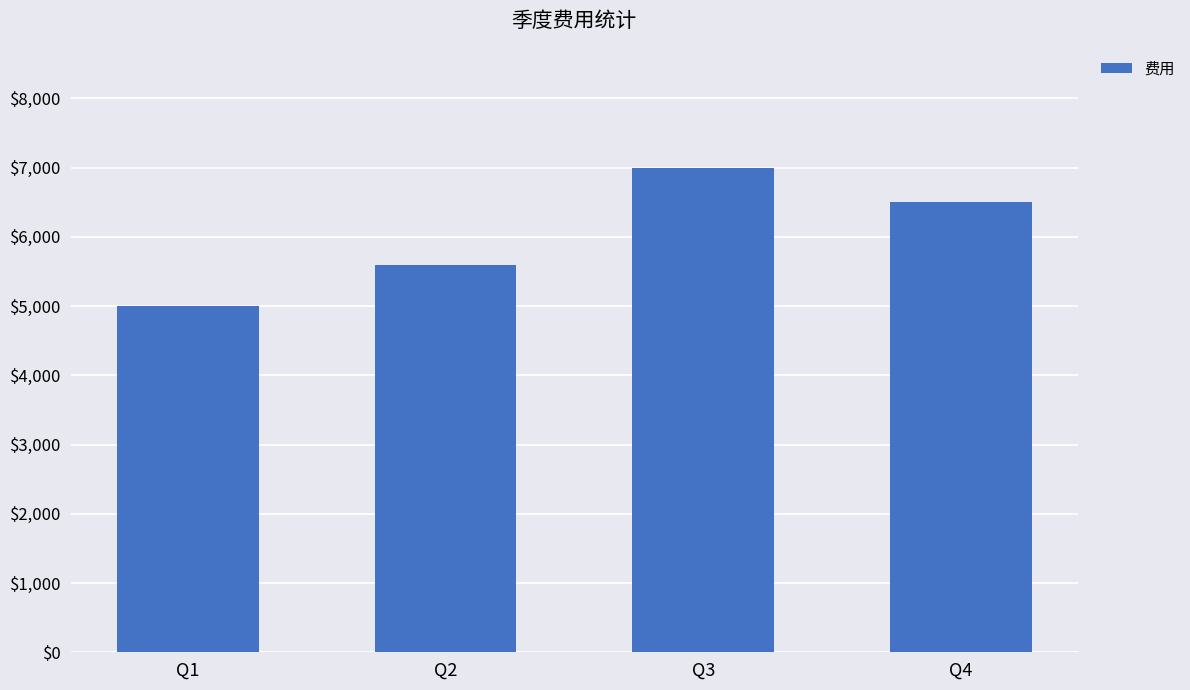

What is the greatest value displayed?

7000